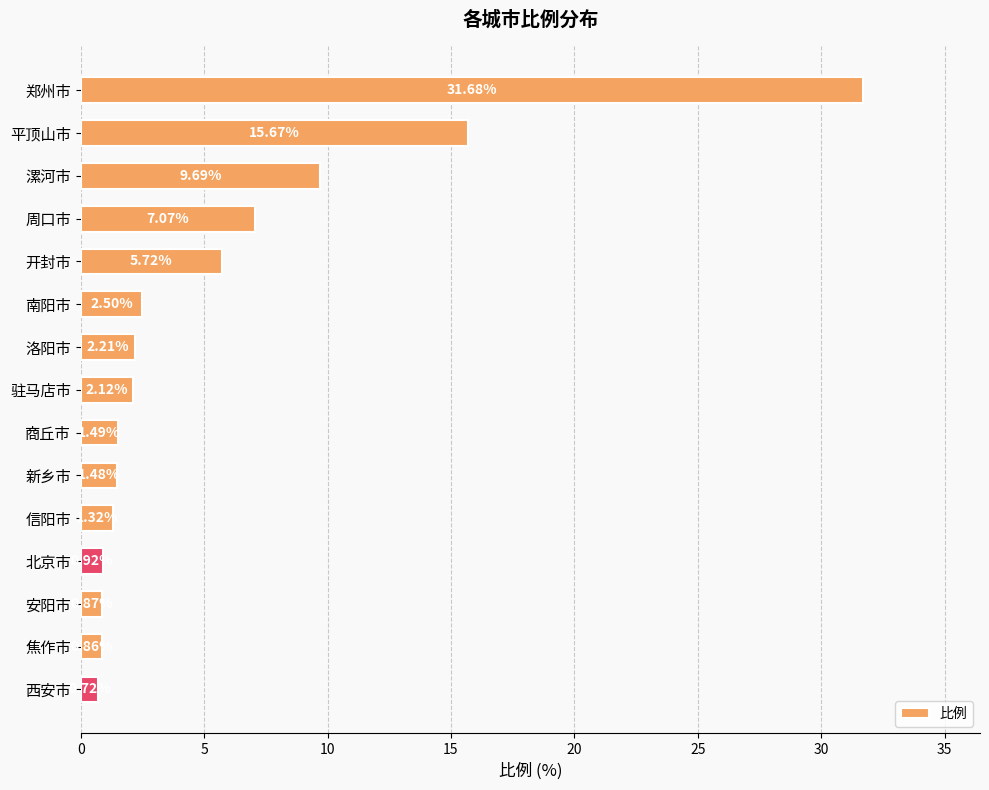

What is the difference between the second highest and second lowest values?

14.8